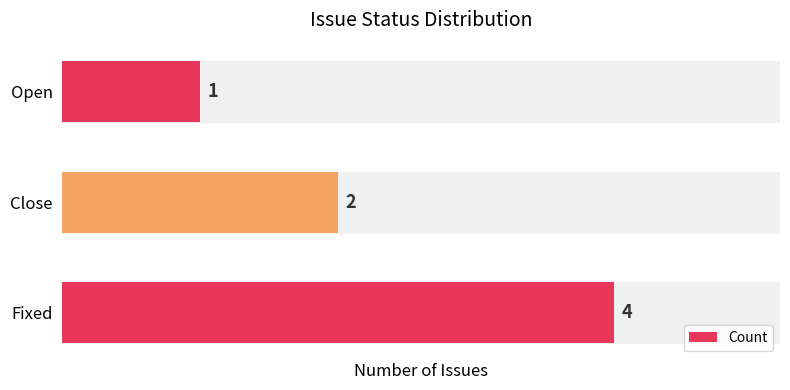

Reading bottom to top, extract all data points from this chart.

Fixed=4	Close=2	Open=1